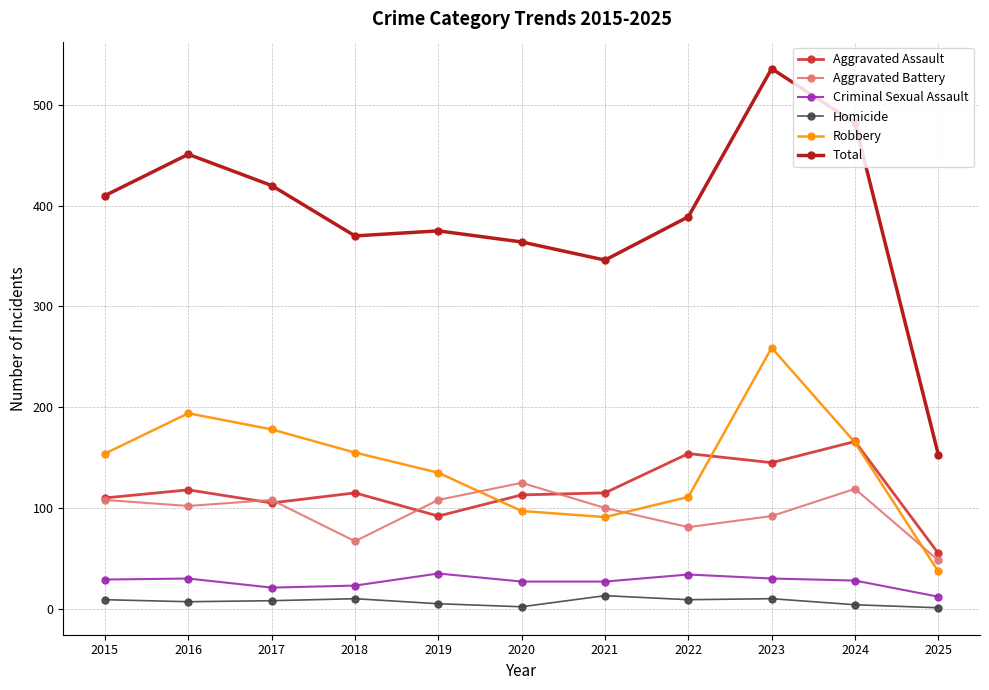

At which category does Robbery reach its first local peak?

2016